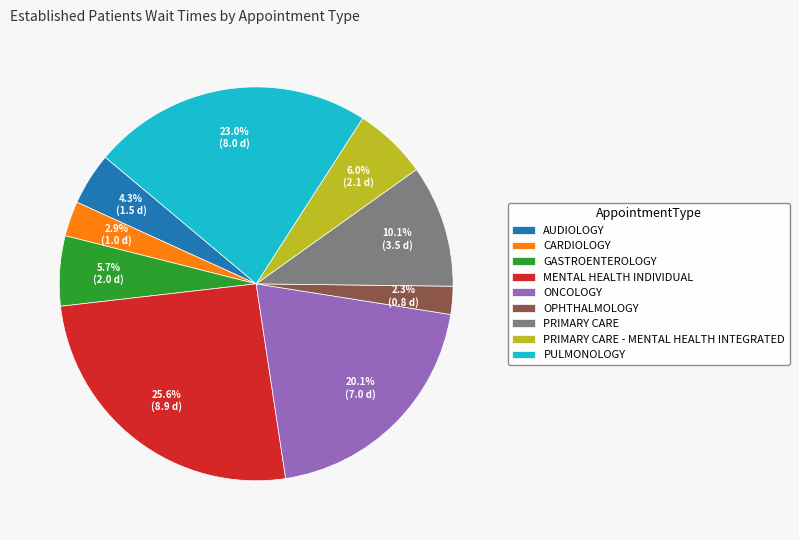

Does PULMONOLOGY represent more than half of the total?

No